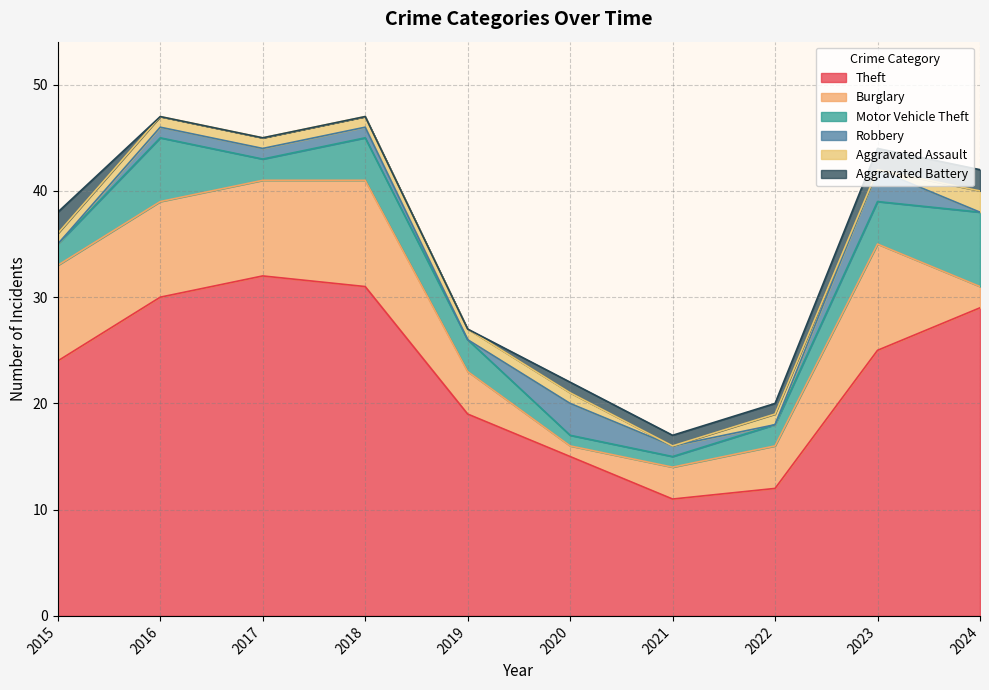

True or false: Aggravated Battery and Theft cross at least once.

False